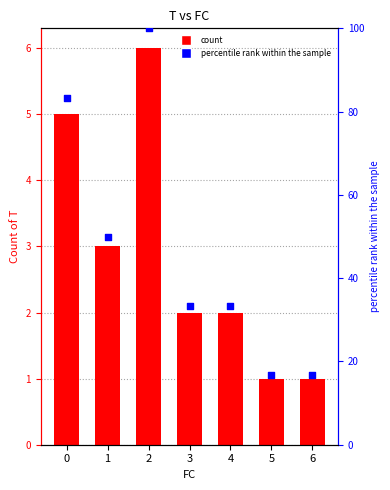

At how many categories does at least one series exceed 4?

7